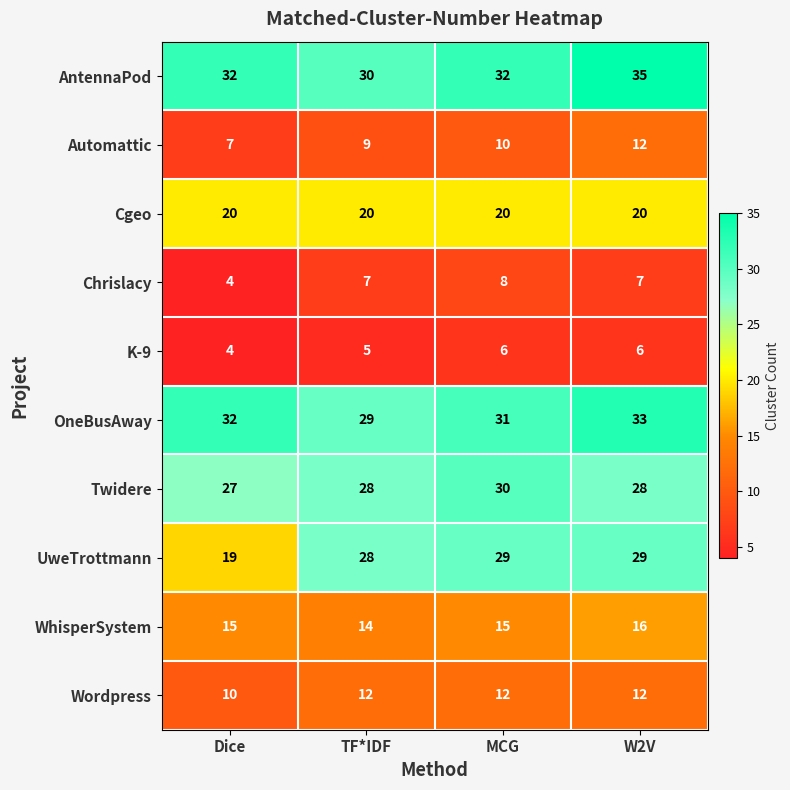

List the labels in order of OneBusAway value, largest first.

W2V, Dice, MCG, TF*IDF